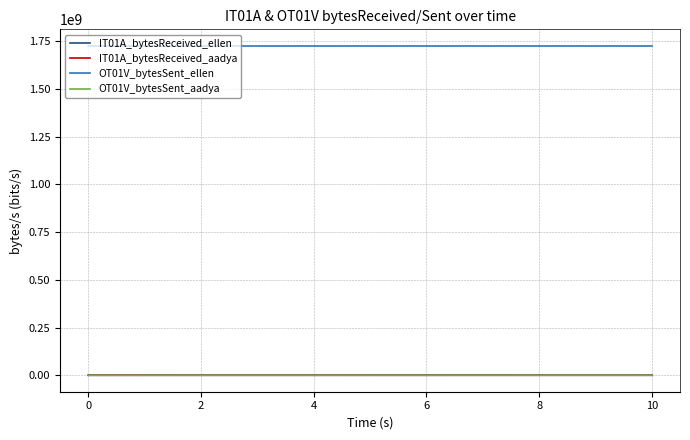

True or false: IT01A_bytesReceived_aadya and OT01V_bytesSent_ellen cross at least once.

False